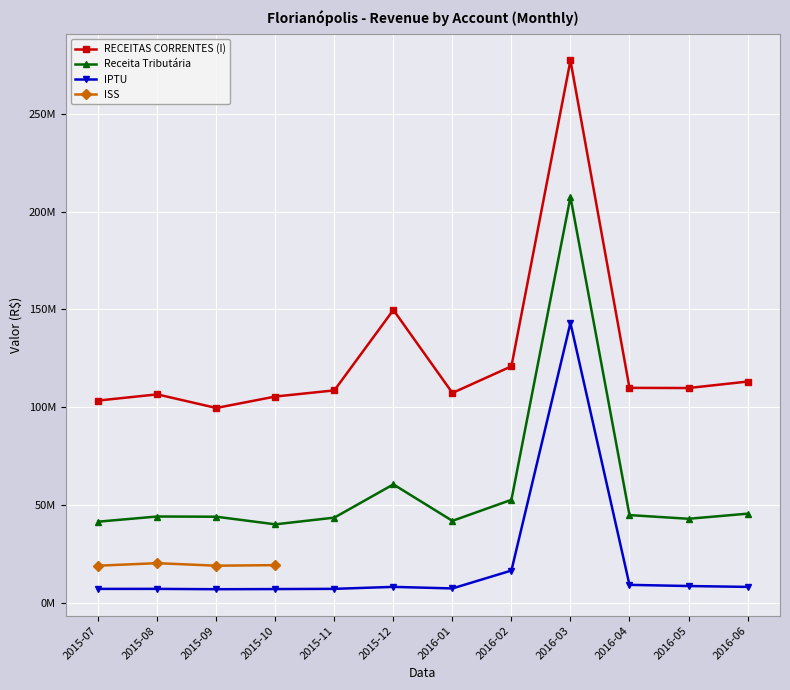

At which label is ISS closest to 19545819?

2015-10